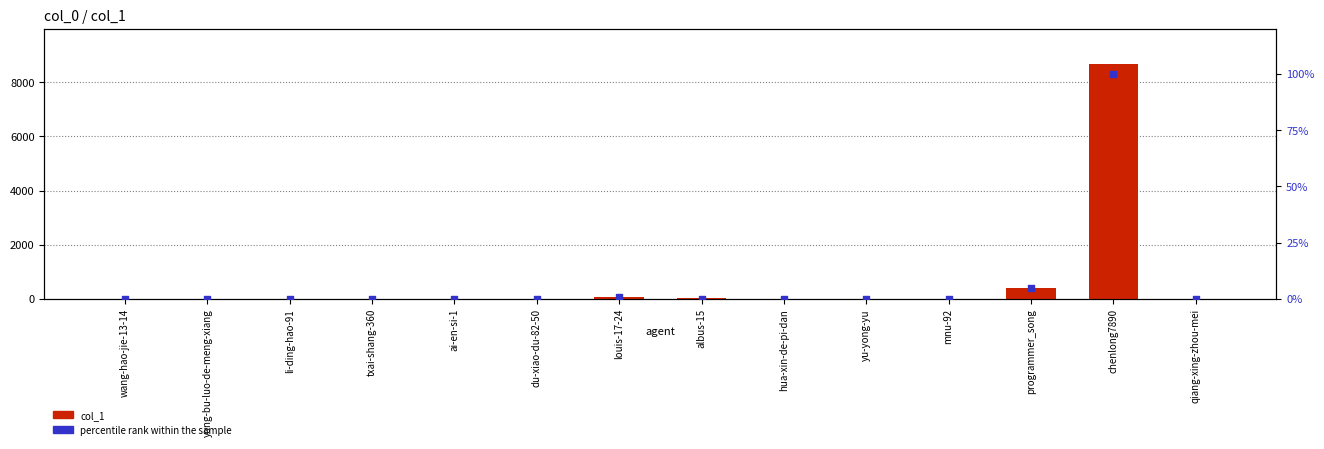

What is the total value across all series at yu-yong-yu?

1.0